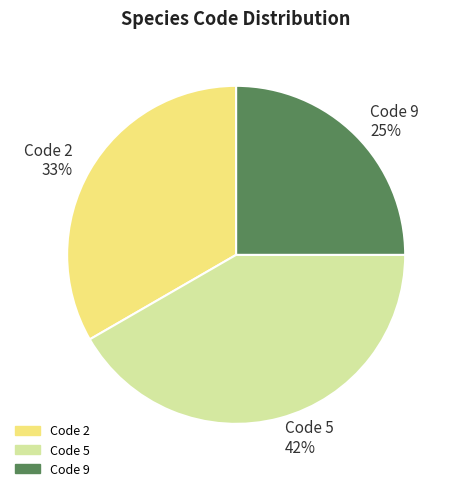

Which has a higher value, Code 9 25% or Code 5 42%?

Code 5 42%